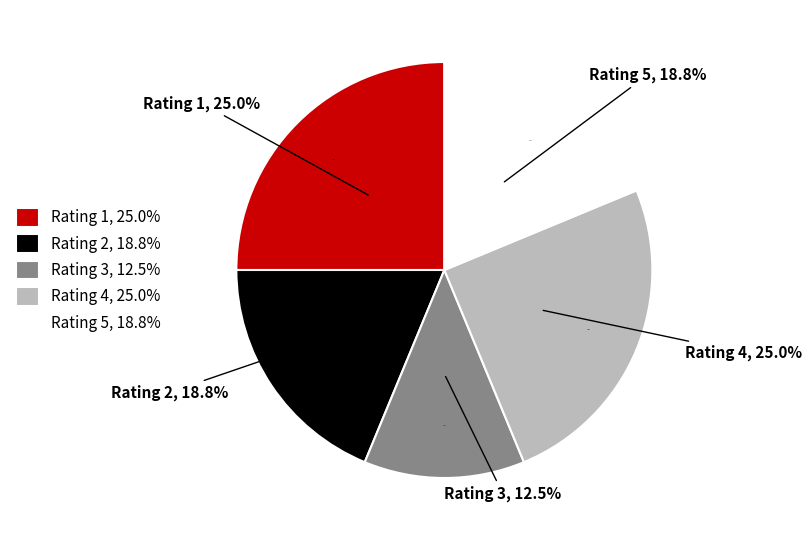

How much of the chart is everything except Rating 5?

81.2%